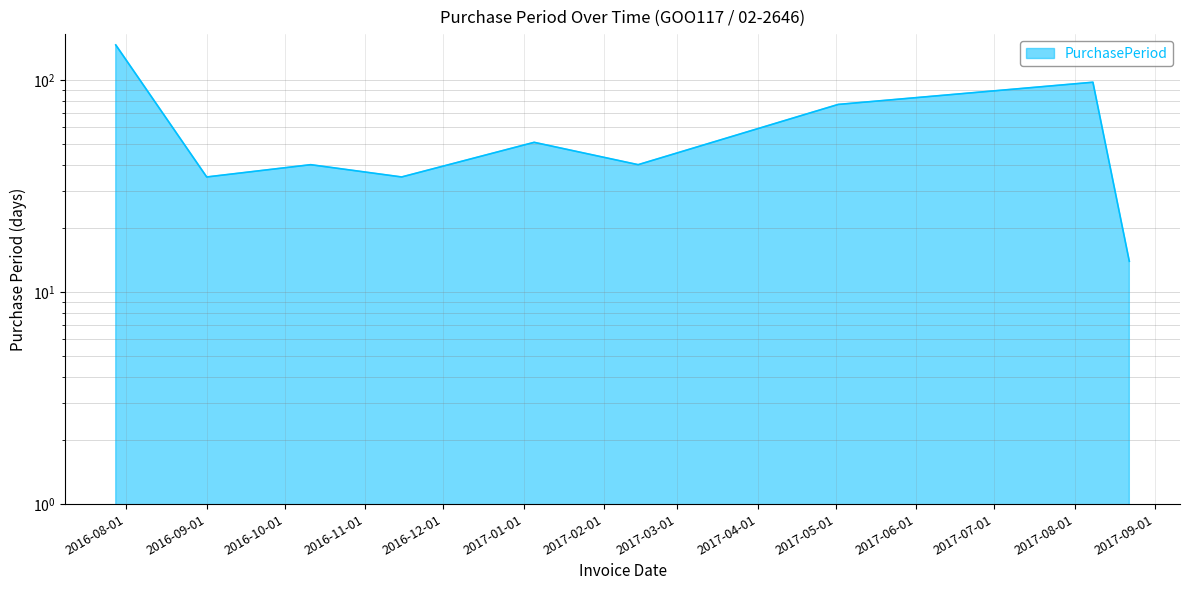

At which category does the chart reach its minimum across all series?

2017-08-22